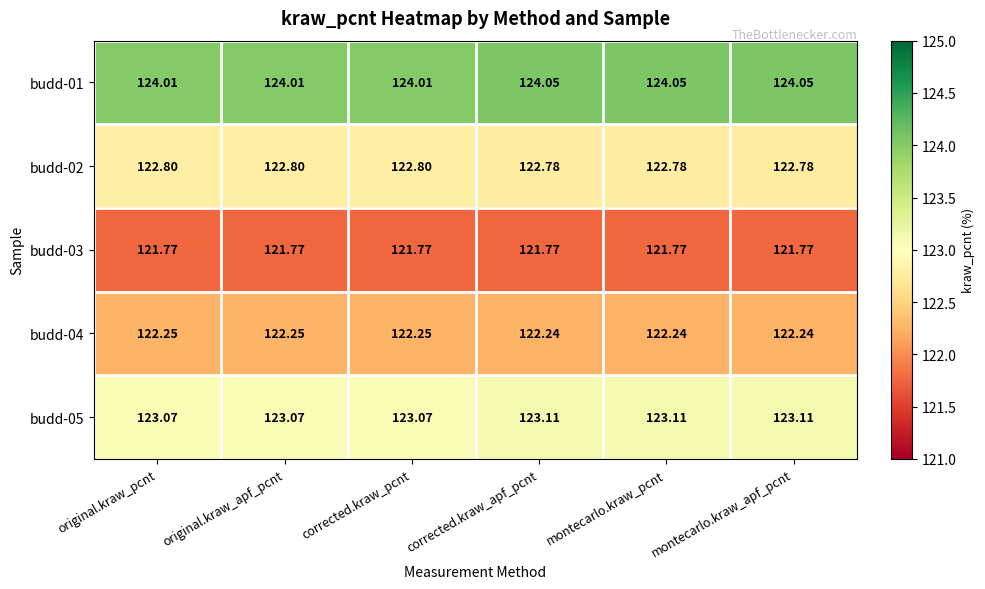

Is the value of budd-02 at corrected.kraw_apf_pcnt greater than the value of budd-01 at corrected.kraw_apf_pcnt?

No